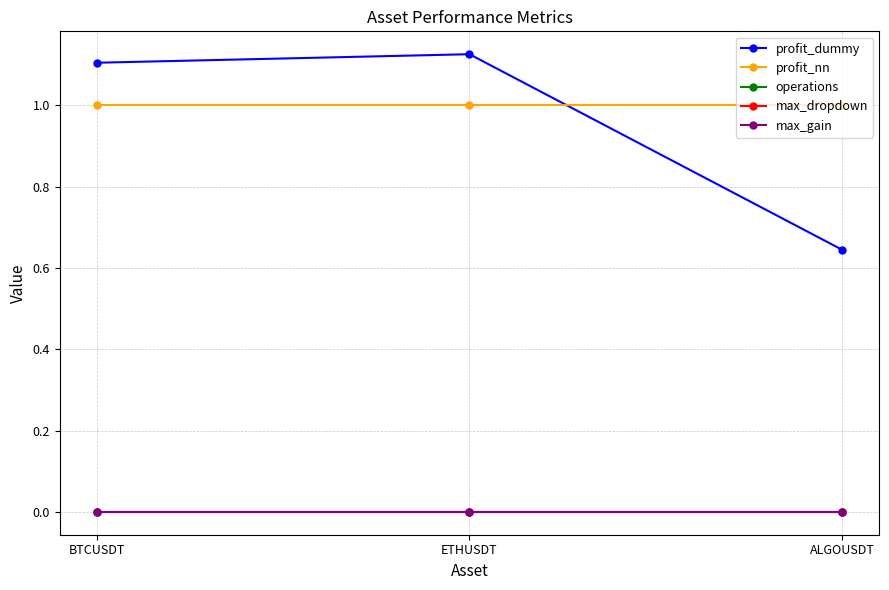

Which series has the largest total across all categories?

profit_nn